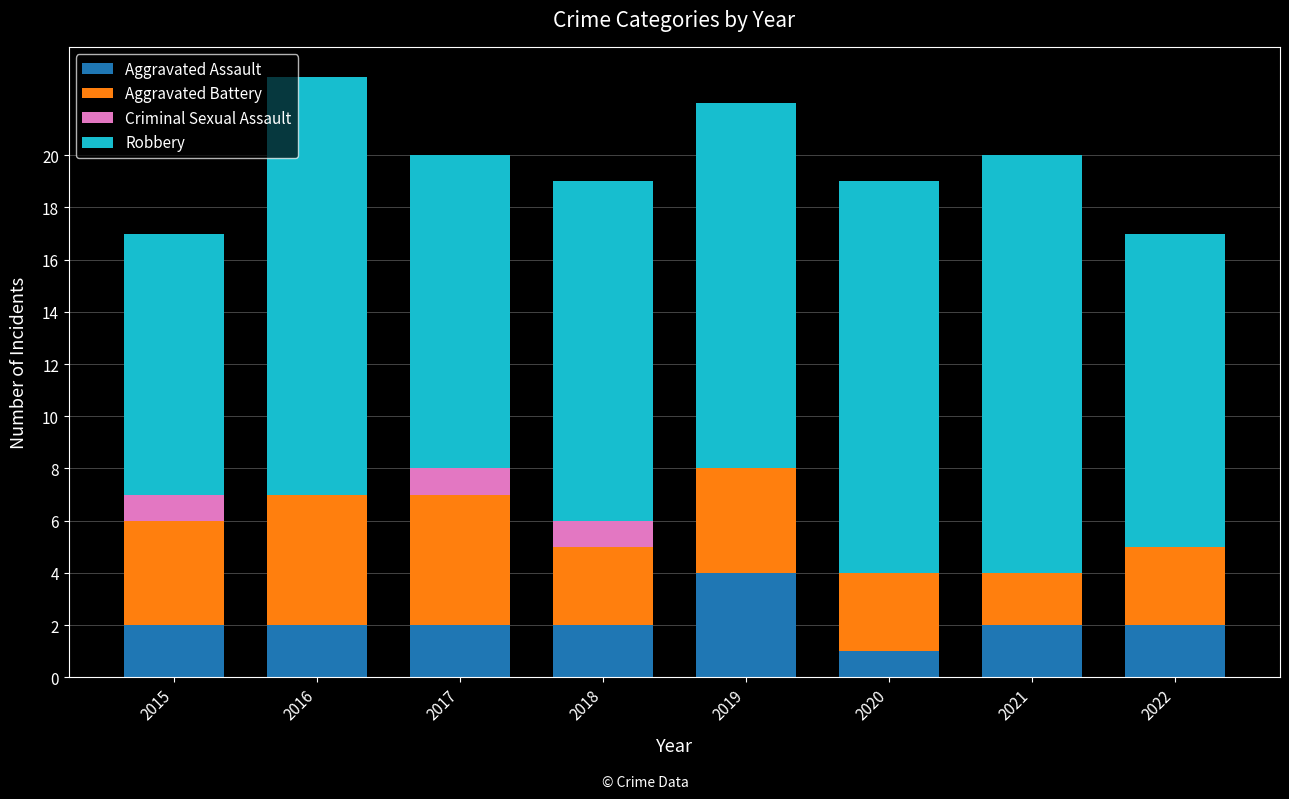

The value of Aggravated Assault at 2015 is 1. True or false?

False